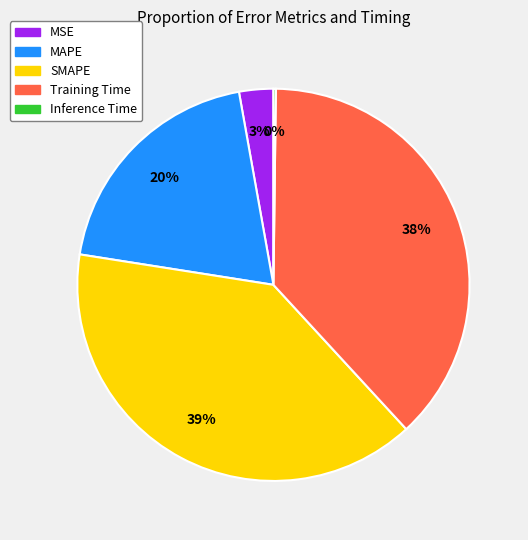

What is the ratio of the value at MSE to the value at Training Time?

0.1